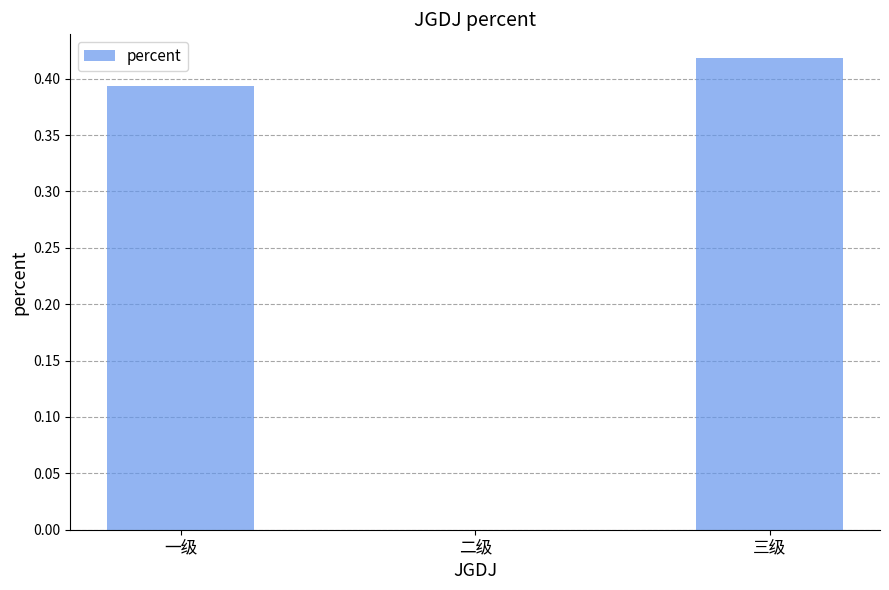

The value at 三级 is 0.2. True or false?

False